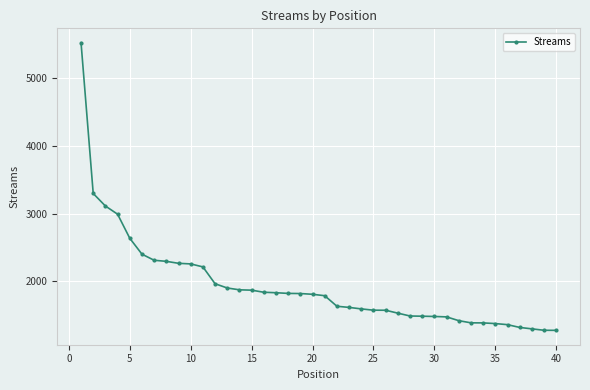

What is the value of the 33rd point from the left?

1385